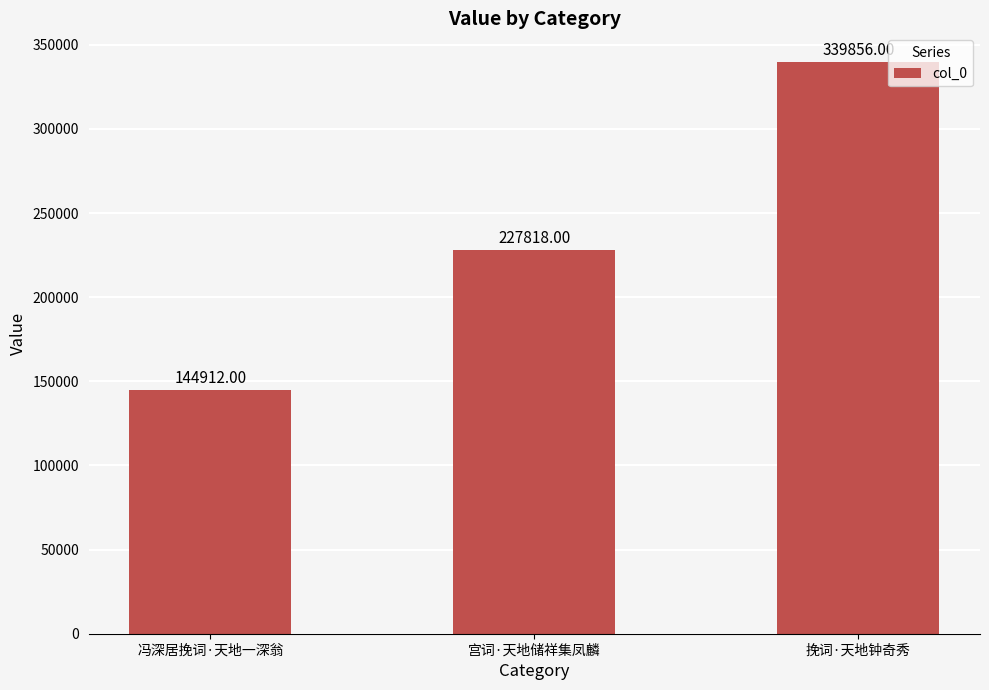

Which category has the highest value across all series?

挽词·天地钟奇秀